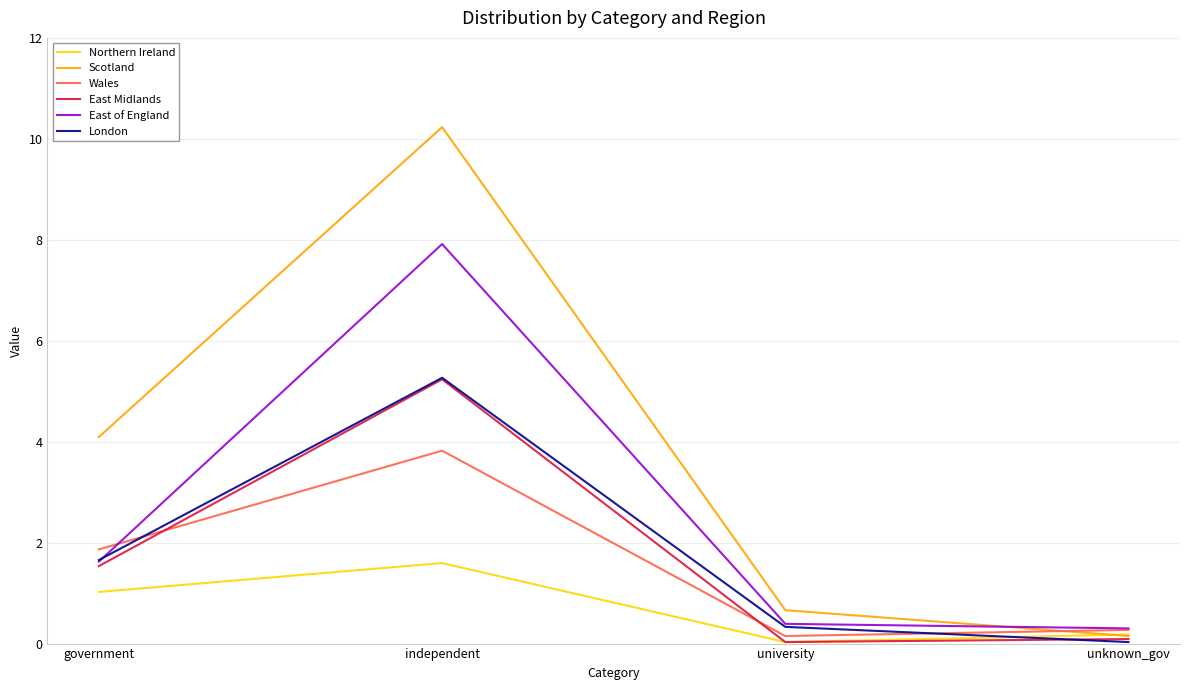

What is the maximum value for Wales?

3.8